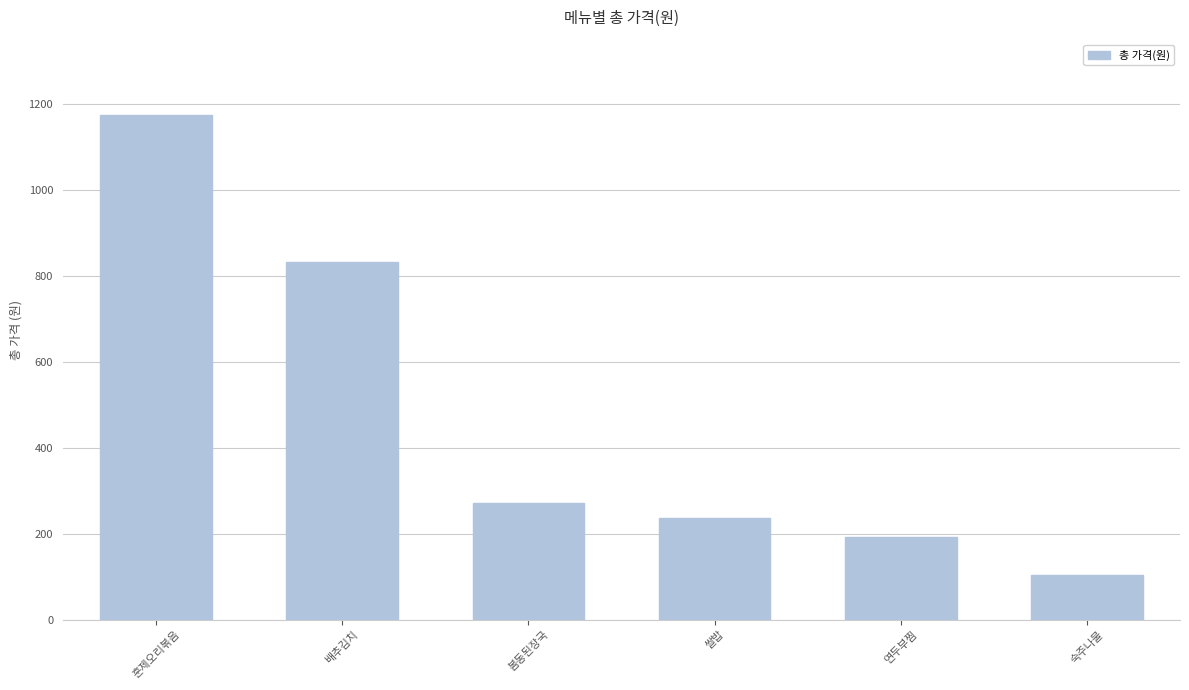

List the labels in order of value, smallest first.

숙주나물, 연두부찜, 쌀밥, 봄동된장국, 배추김치, 훈제오리볶음